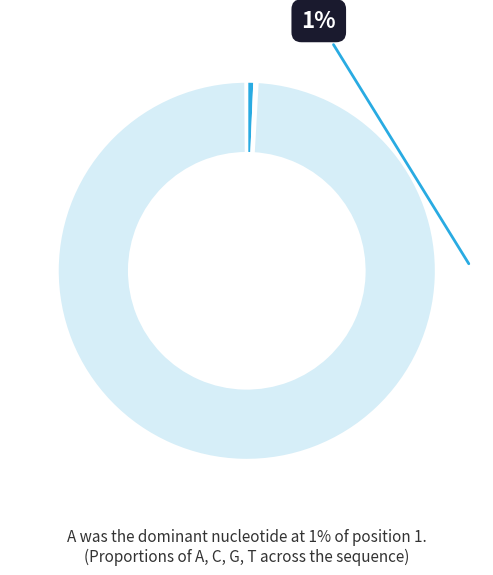

What percentage is NOT represented by C?

99.8%